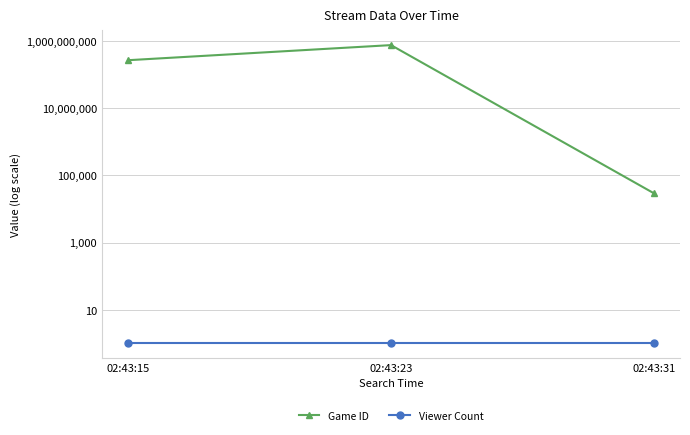

Reading right to left, list all the values displayed in this chart.

Game ID: 02:43:31=29595	02:43:23=766571430	02:43:15=272263131
Viewer Count: 02:43:31=1	02:43:23=1	02:43:15=1